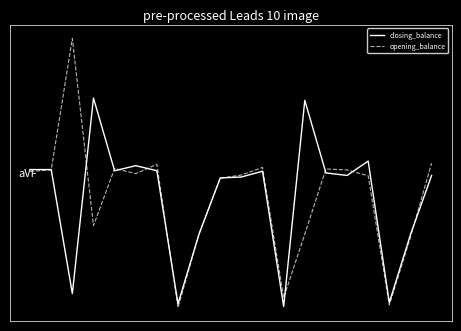

What are all the series names shown in the legend?

closing_balance, opening_balance